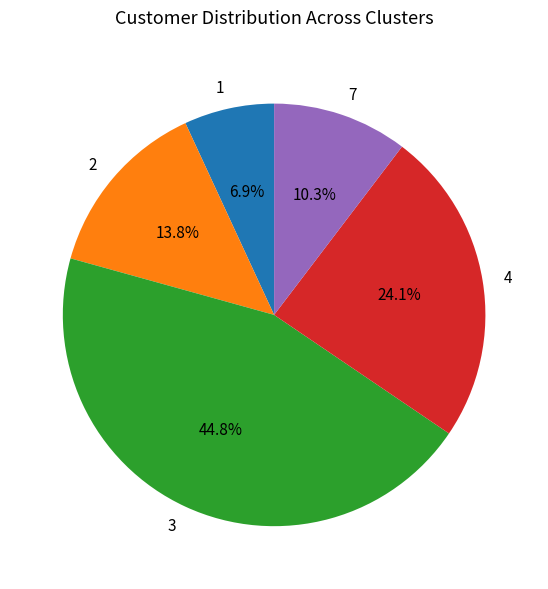

Which category has the smallest portion of the pie?

1